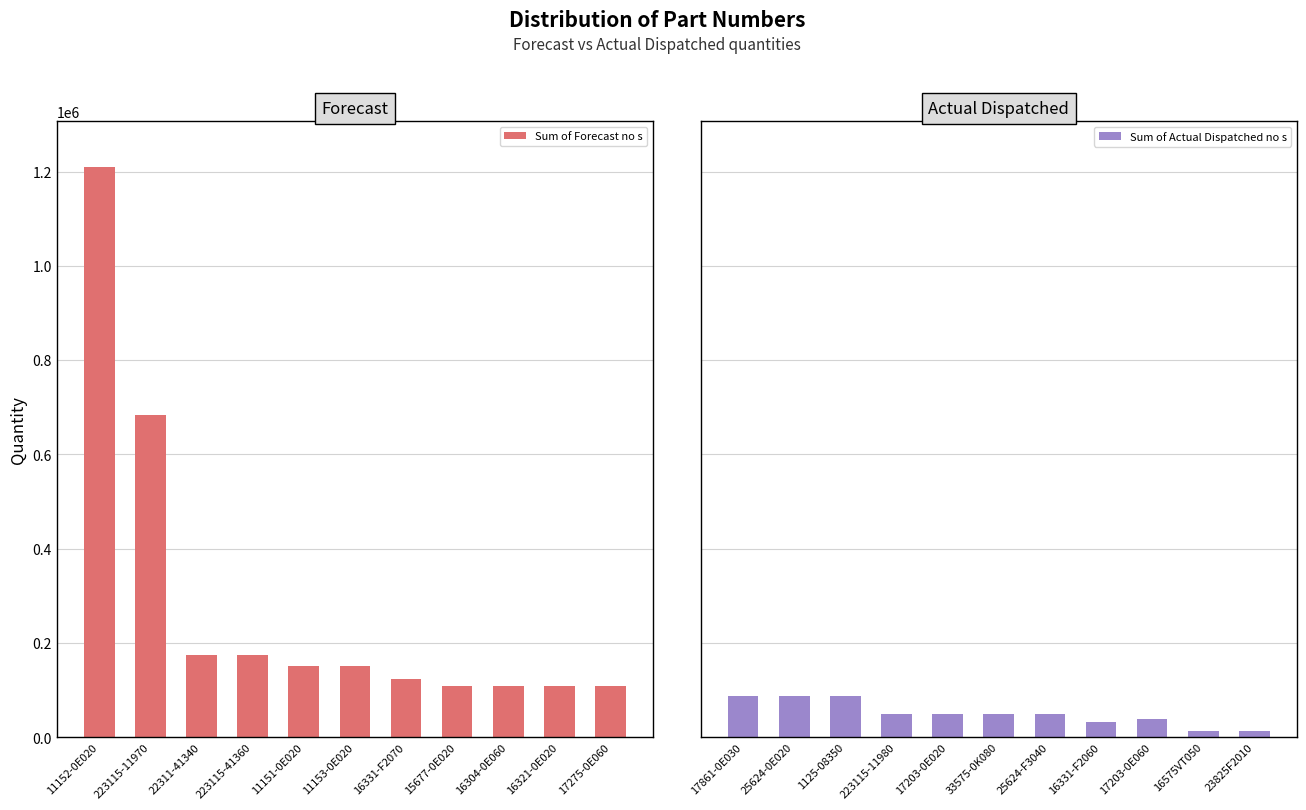

What is the difference between the second highest and second lowest values in the Sum of Actual Dispatched no s series?

75298